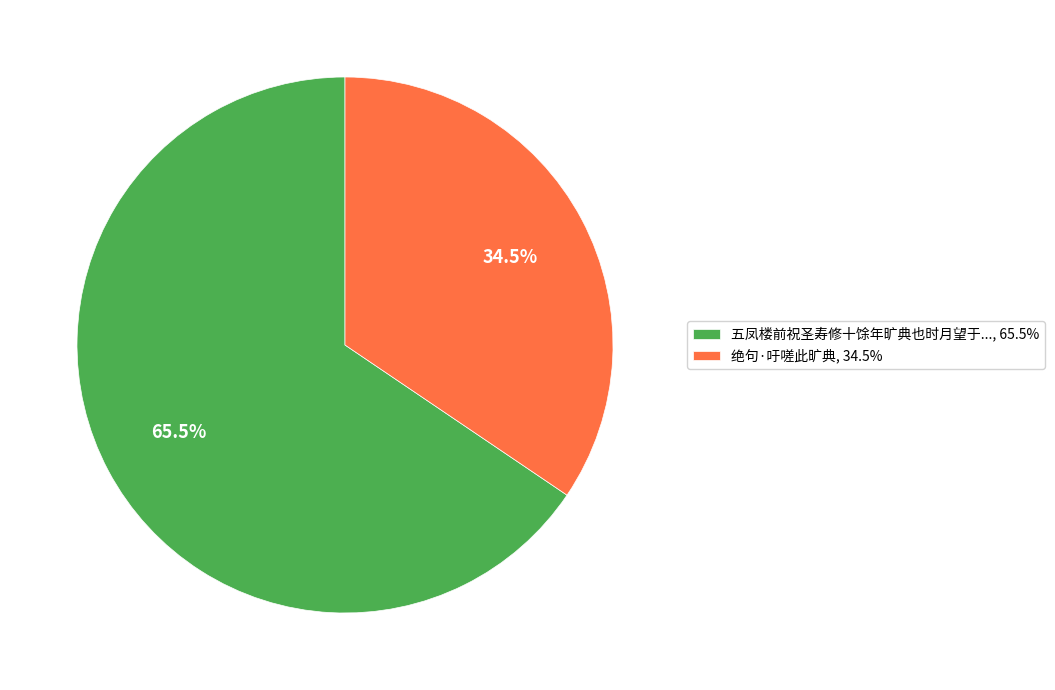

Count the number of slices in the pie.

2